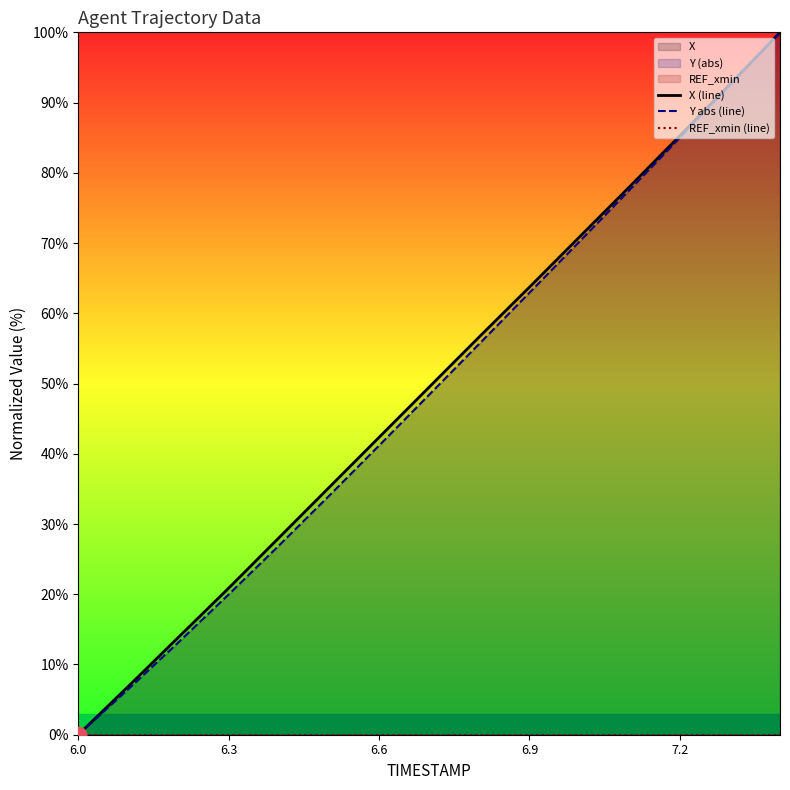

Which category has the lowest value in the Y abs (line) series?

6.0